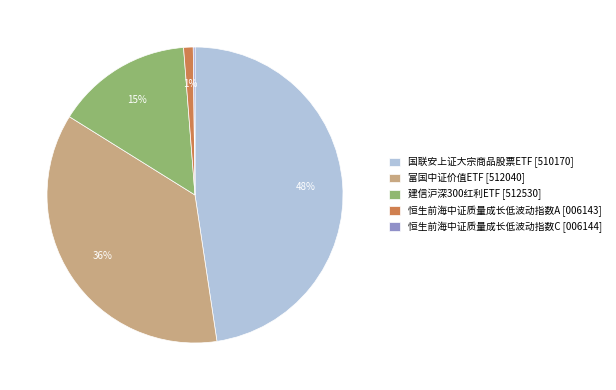

Is the sum of 国联安上证大宗商品股票ETF [510170] and 恒生前海中证质量成长低波动指数A [006143] greater than half?

No